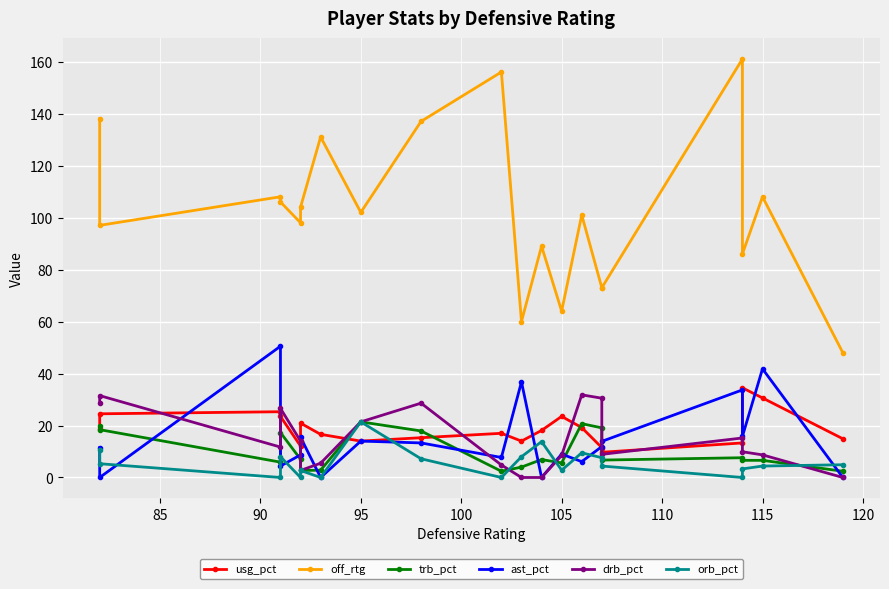

What is the label of the 17th point from the right?

95